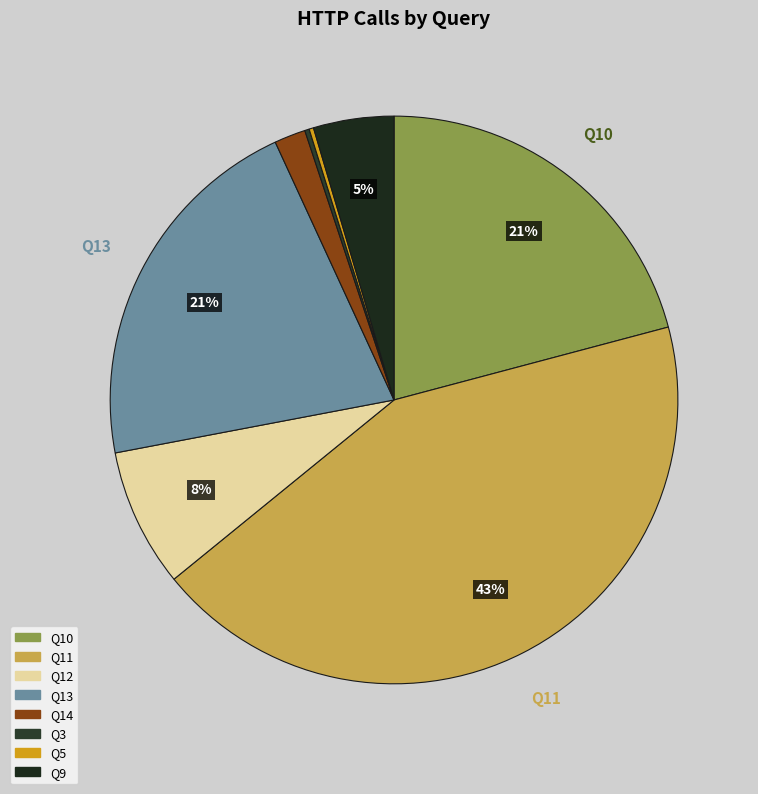

What is the total percentage of Q14 and Q9?

6.4%